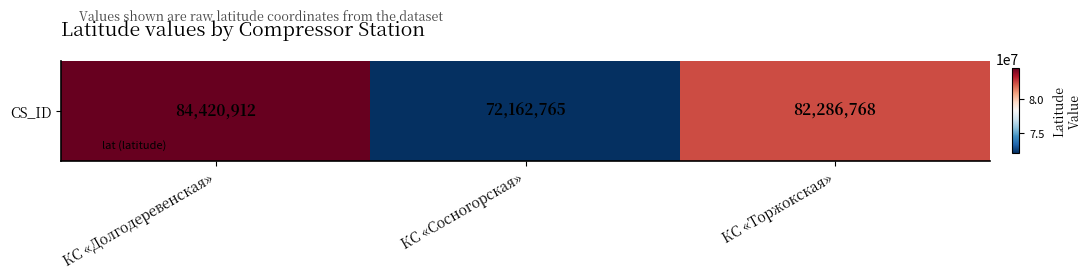

True or false: the data shows 109550259 at КС «Сосногорская».

False